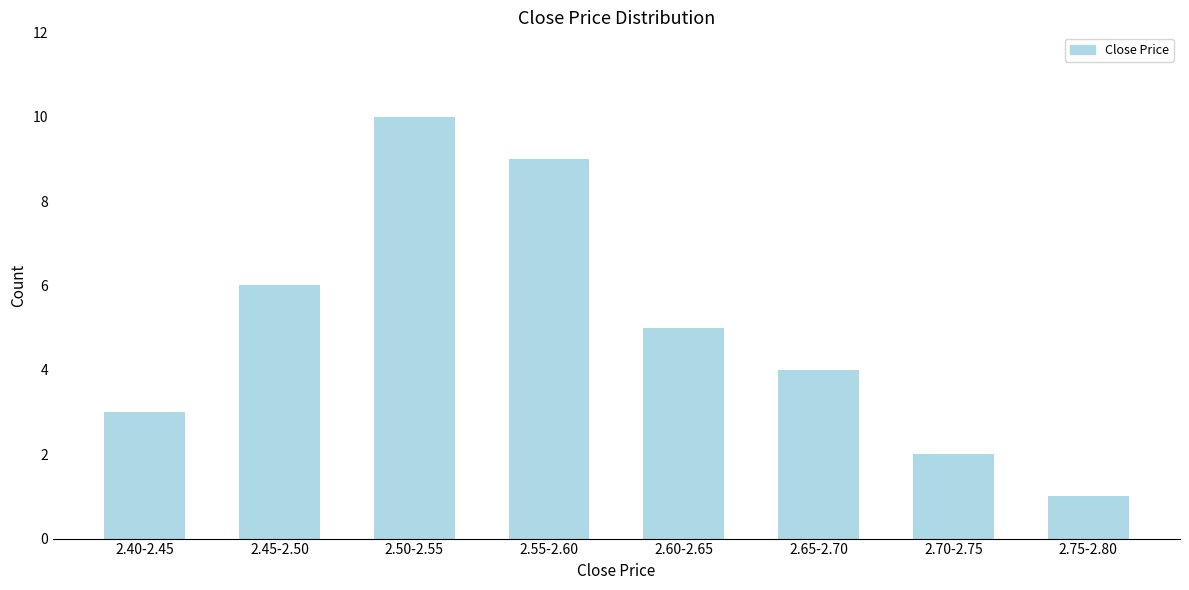

Reading right to left, list all the values displayed in this chart.

2.75-2.80=1	2.70-2.75=2	2.65-2.70=4	2.60-2.65=5	2.55-2.60=9	2.50-2.55=10	2.45-2.50=6	2.40-2.45=3